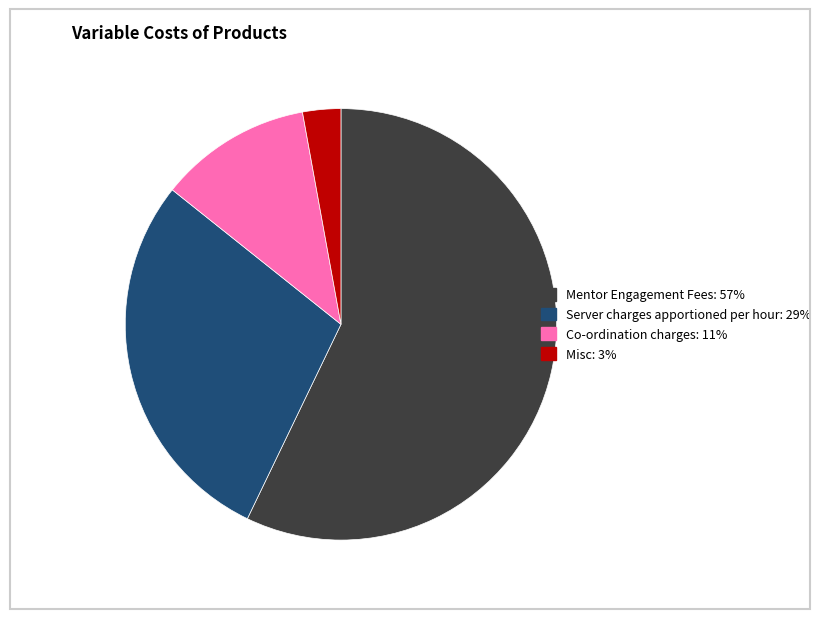

Between Server charges apportioned per hour and Misc, which is larger?

Server charges apportioned per hour